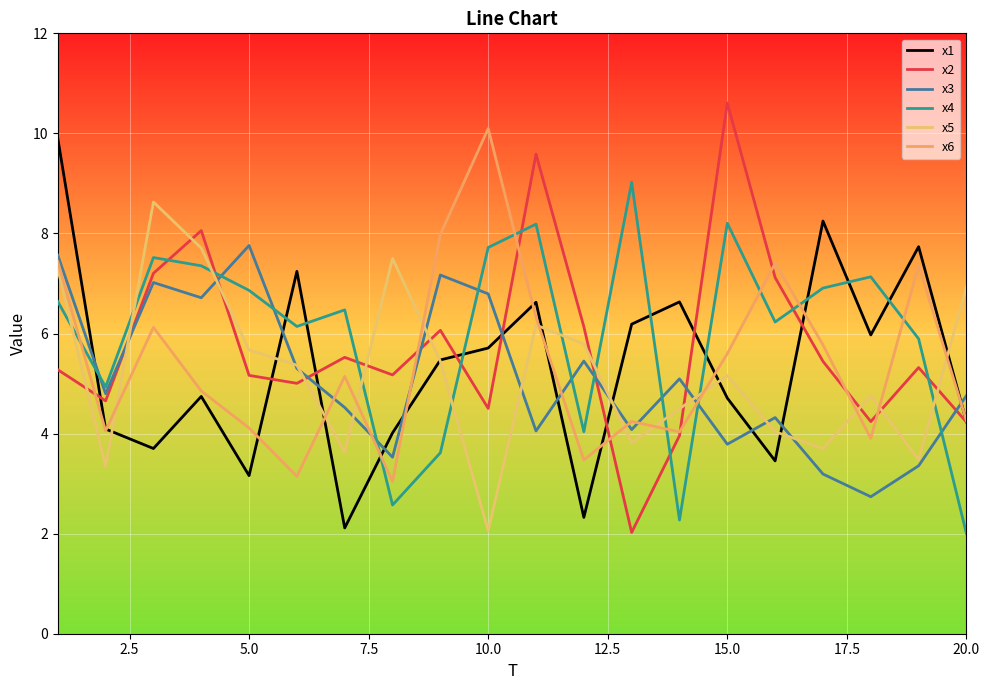

What is the lowest value of the x4 series?

2.0